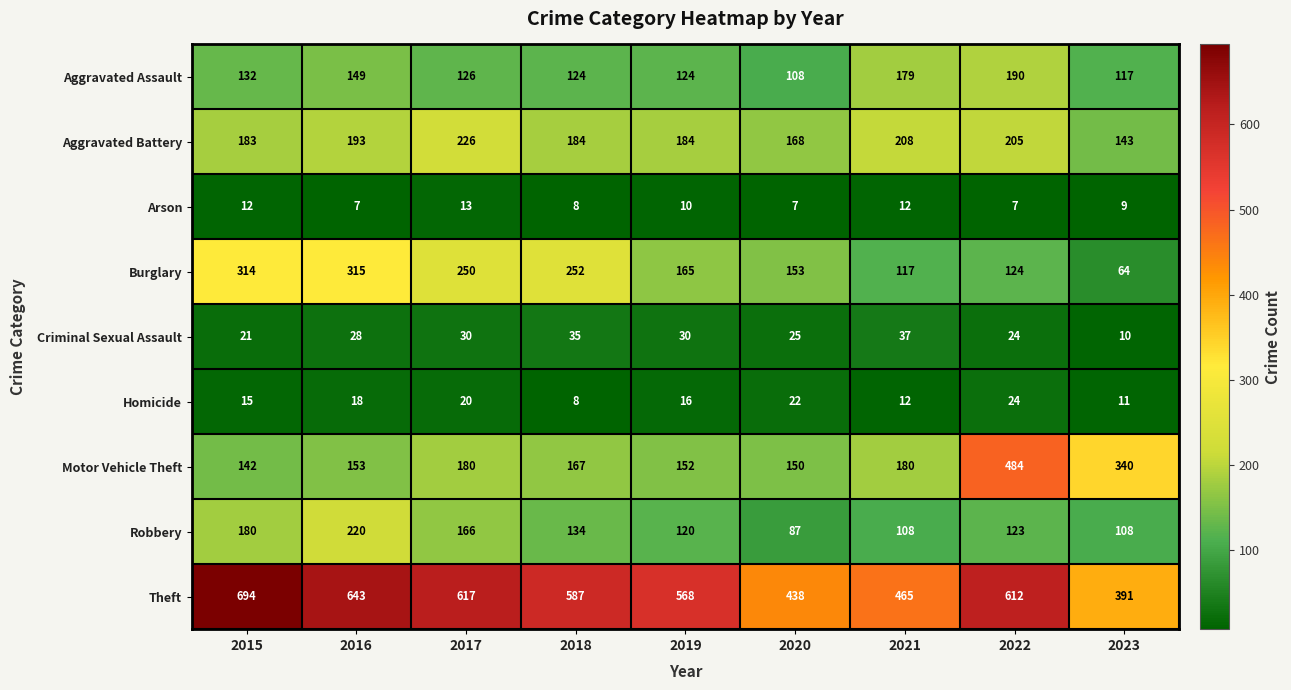

What is the difference between the highest and lowest values at 2022?

605